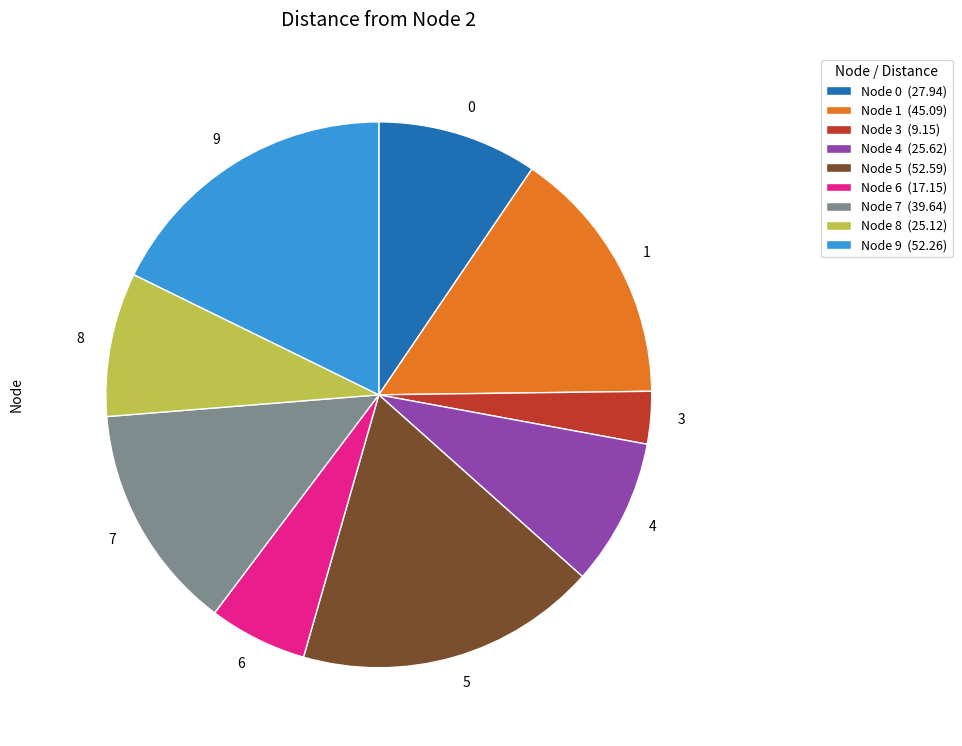

Combined, do 6 and 3 account for over 50%?

No